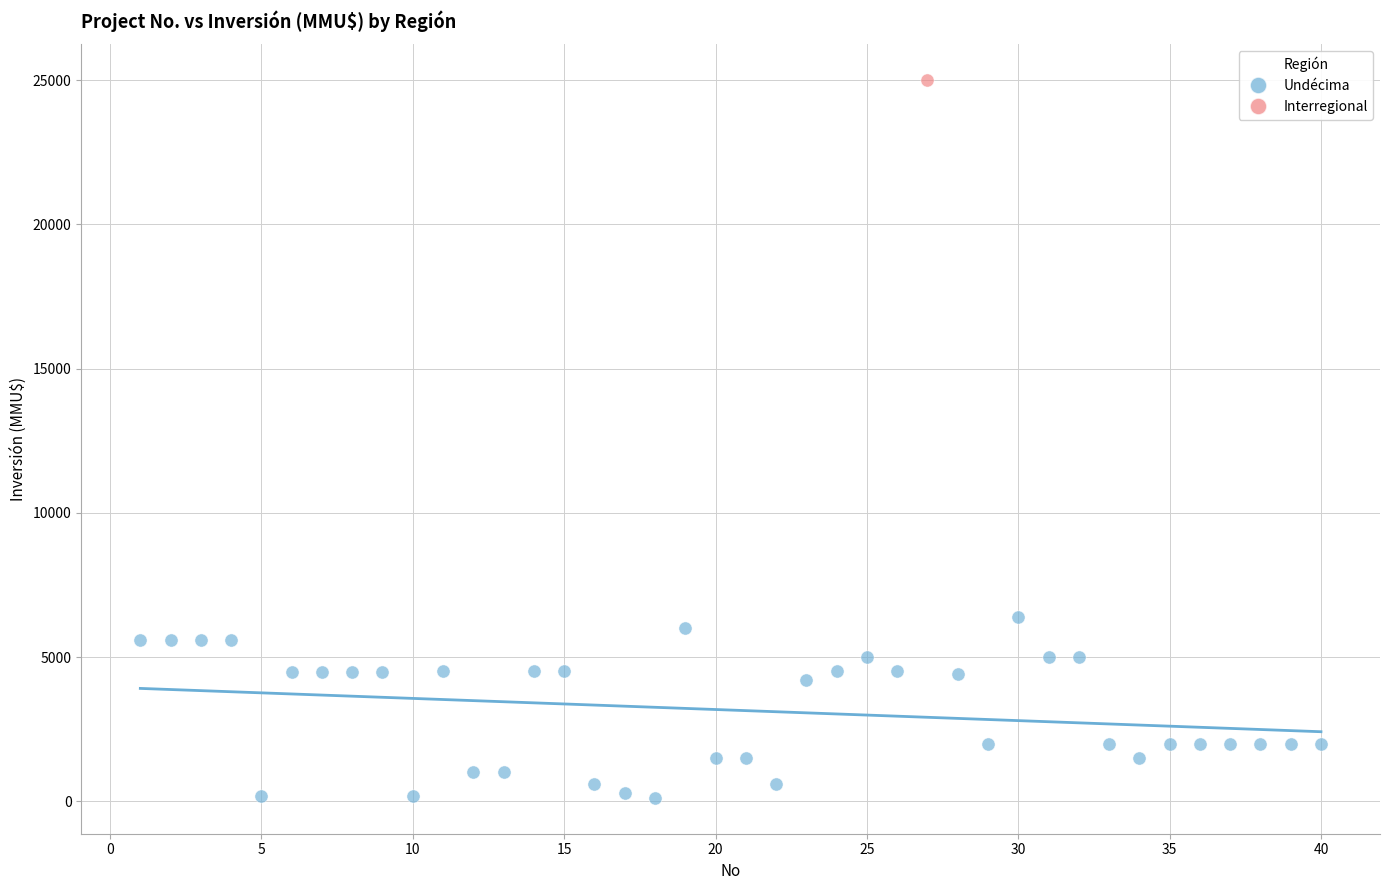

What are all the series names shown in the legend?

Undécima, Interregional